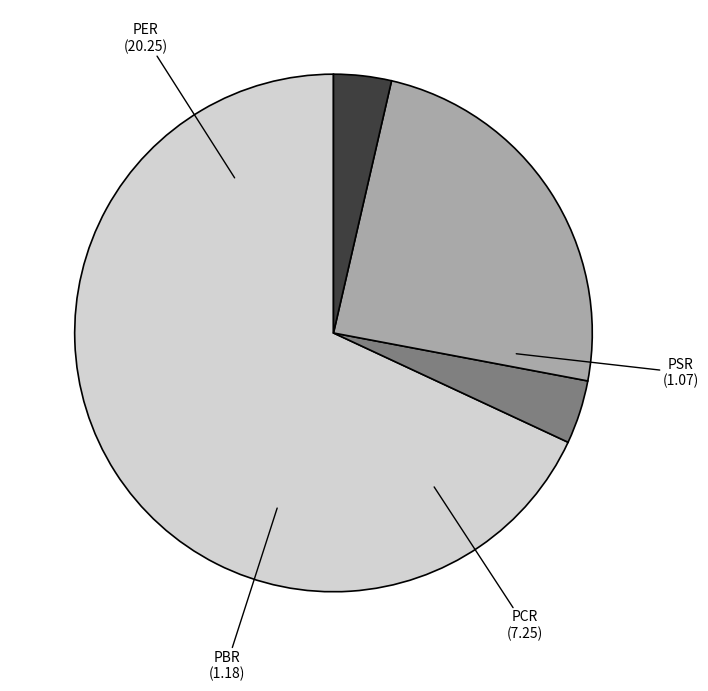

Is there a majority slice in this chart?

Yes